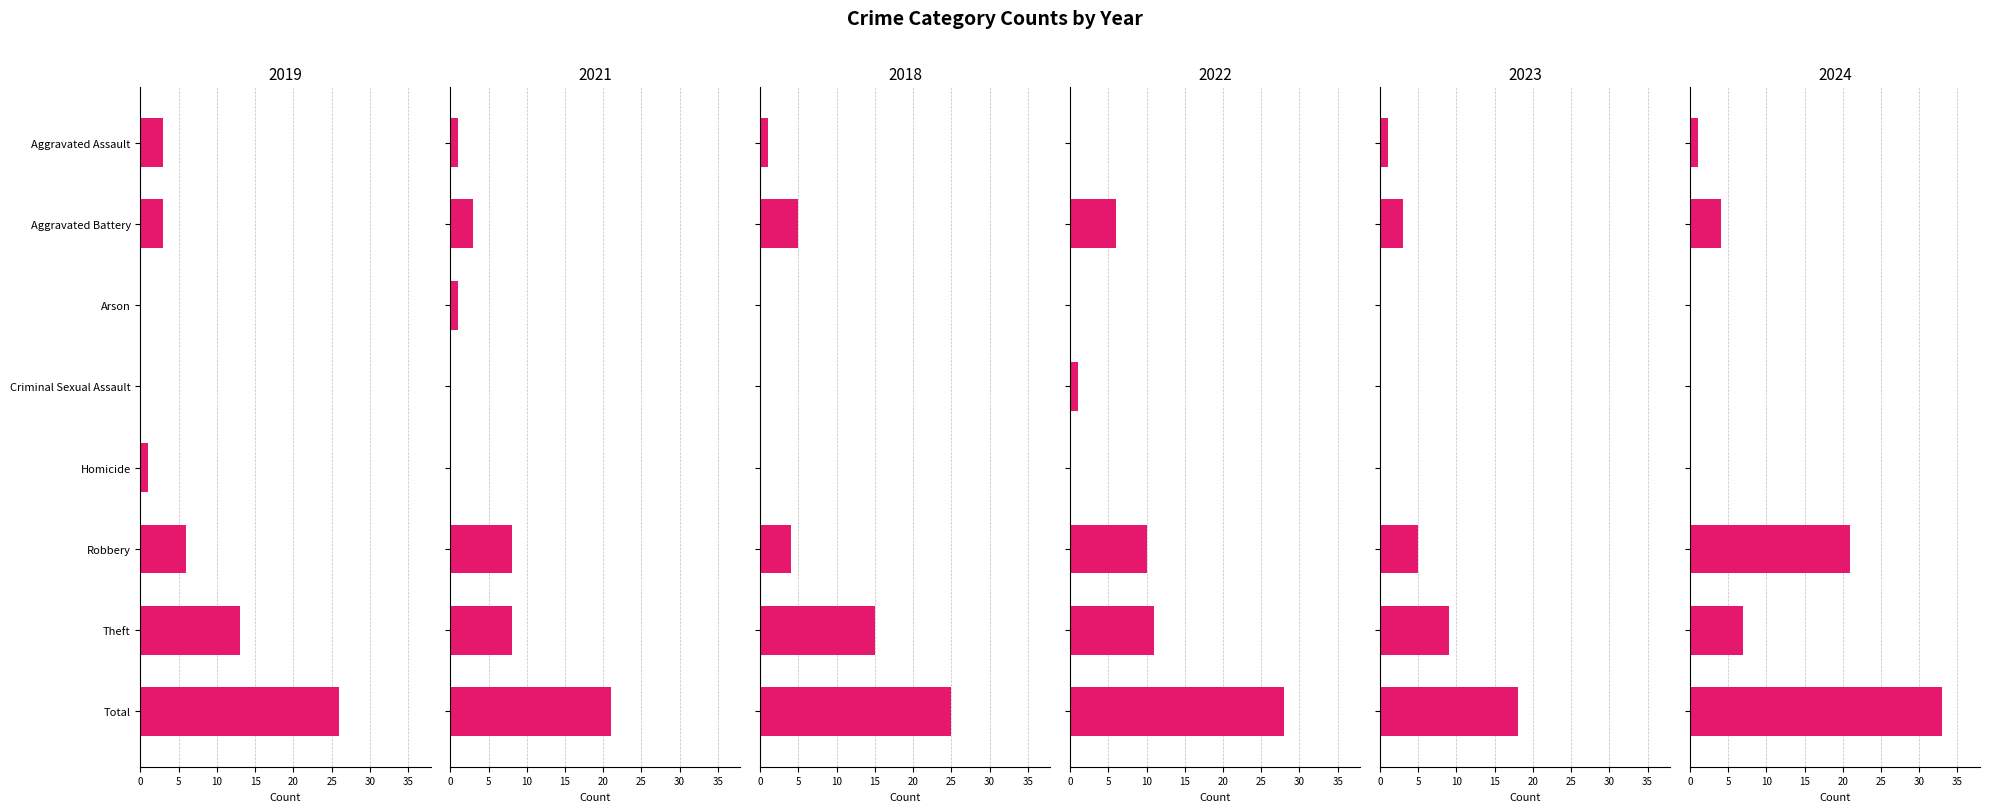

Which series changed the most between Arson and Total?

2024